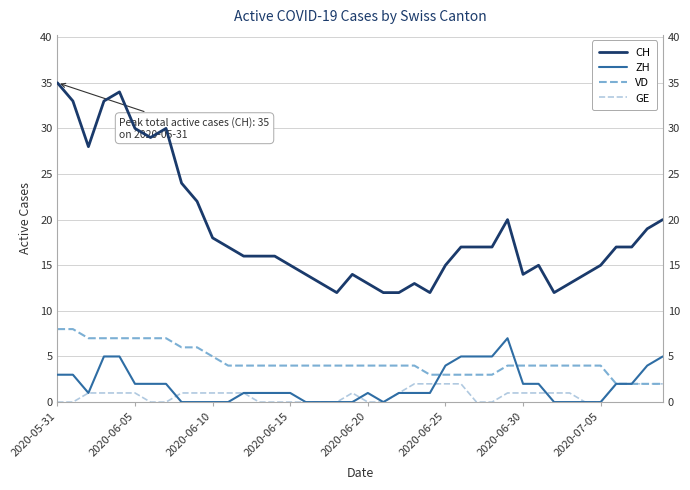

How many GE values are between 0 and 1?

32